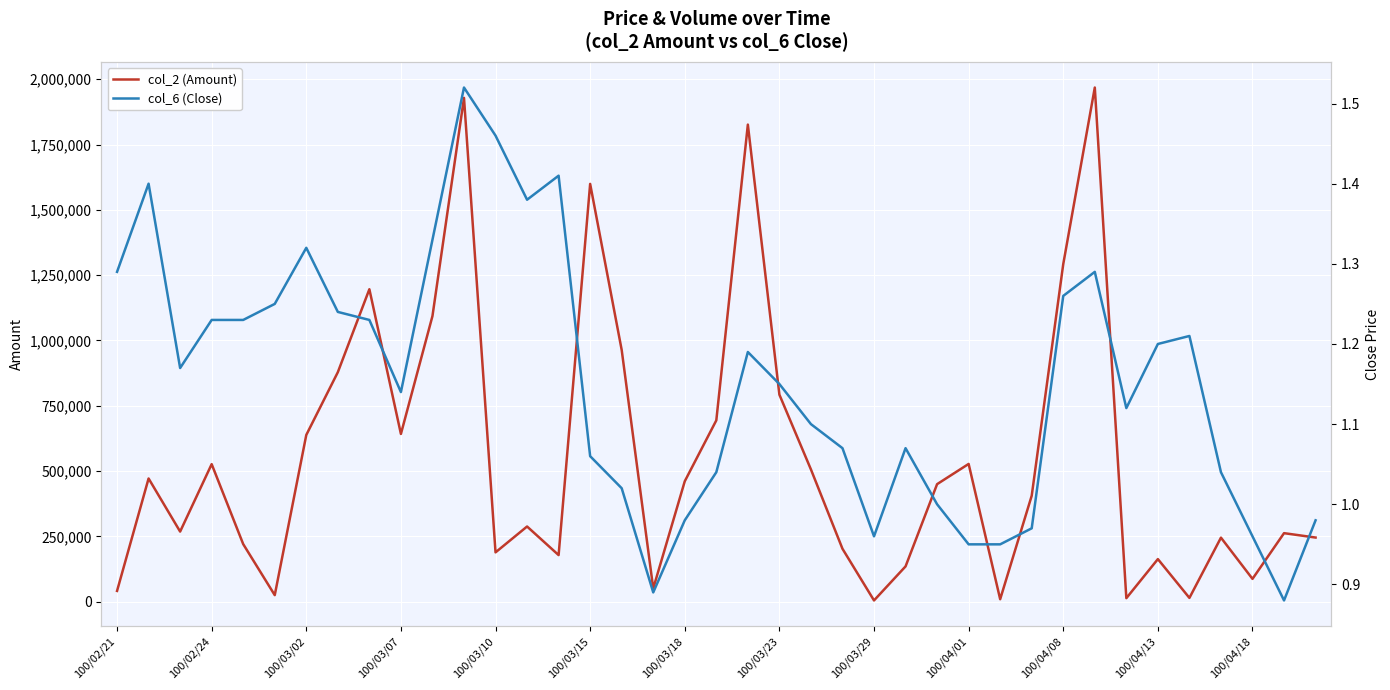

At which category is the sum across all series the highest?

31